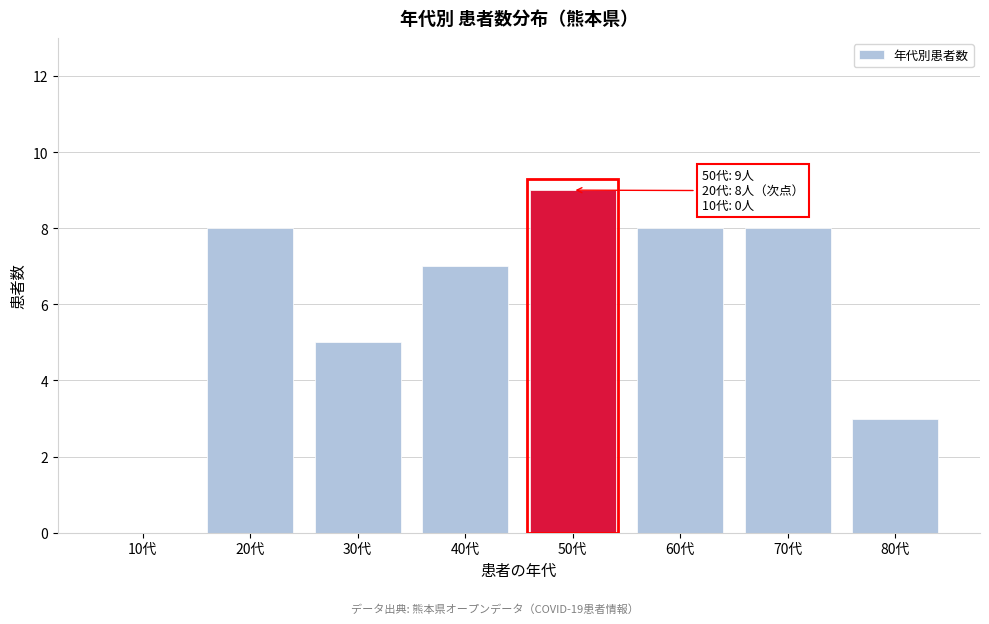

Reading left to right, extract all data points from this chart.

10代=0	20代=8	30代=5	40代=7	50代=9	60代=8	70代=8	80代=3